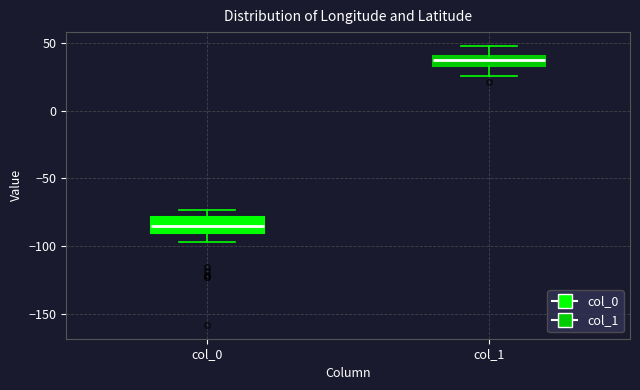

Reading left to right, transcribe this box plot: for each box, give where its median line is, the range the box spans, and where its two whiskers end, as read against the y-axis. The values are not printed on the chart, so give them approximately, as read against the axis.

col_0: median -85, box -90 to -80, whiskers -95 to -75
col_1: median 40 (inside the box), box 35 to 40, whiskers 25 to 50